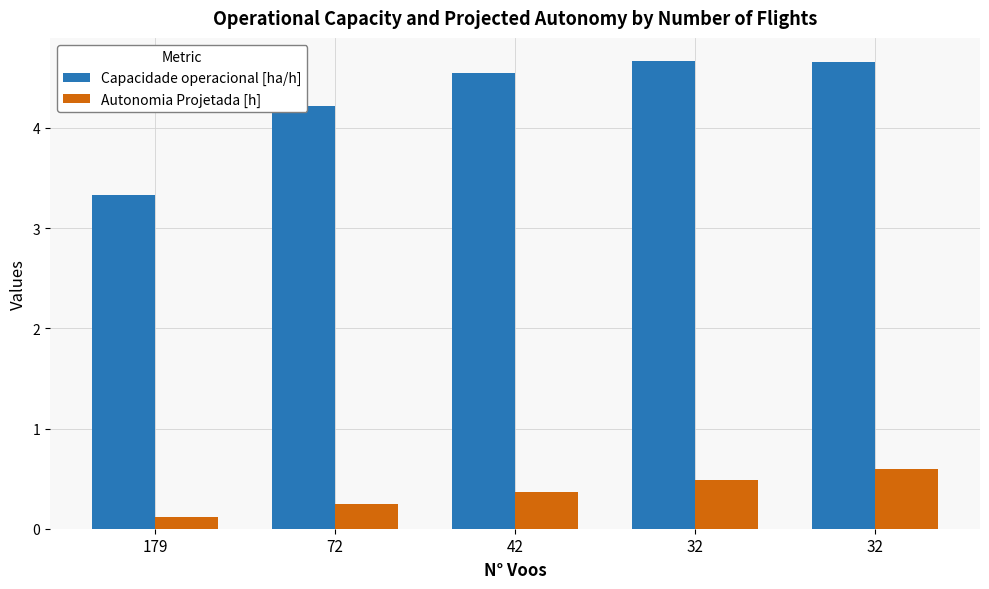

How many bars are there in each group?

2